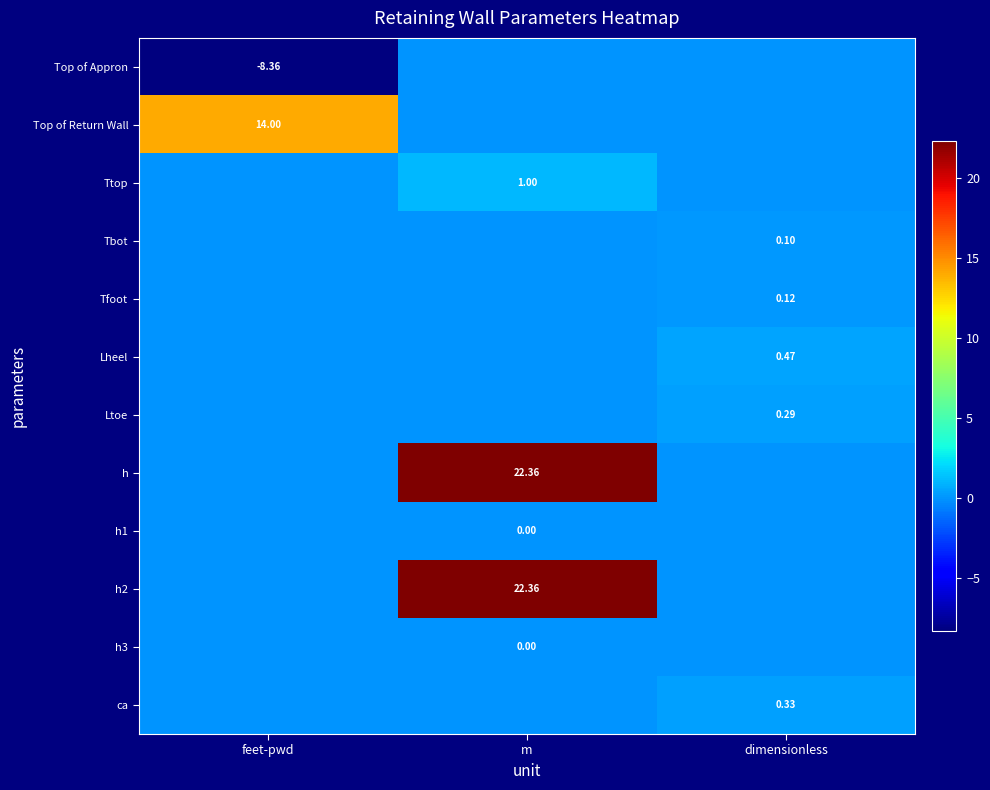

How many categories are shown in the chart?

3